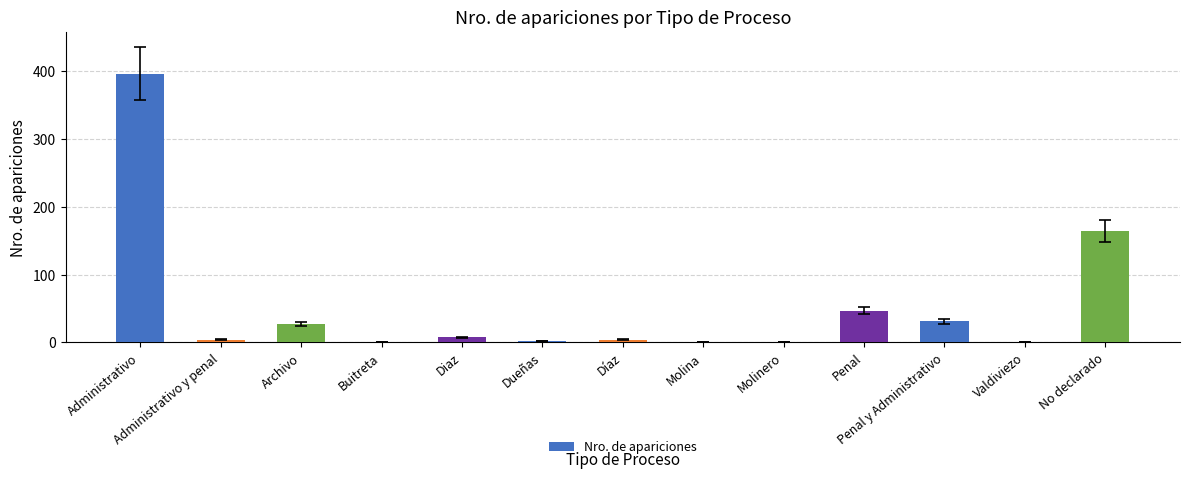

Which label corresponds to the largest value in the chart?

Administrativo